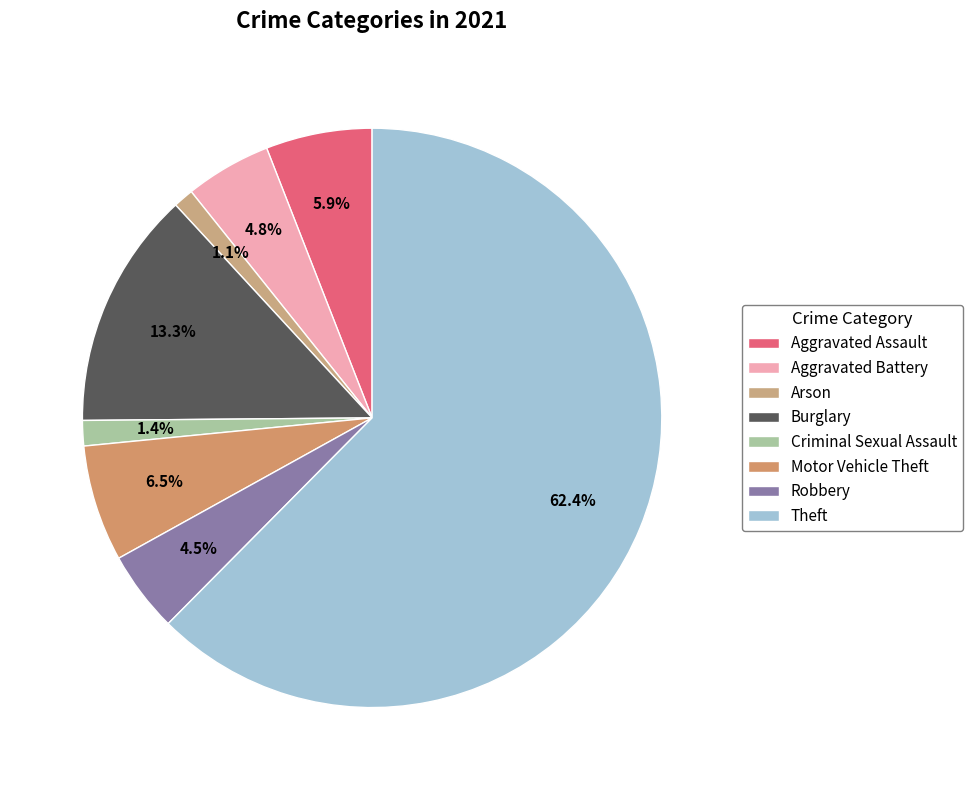

Does any single category account for the majority?

Yes